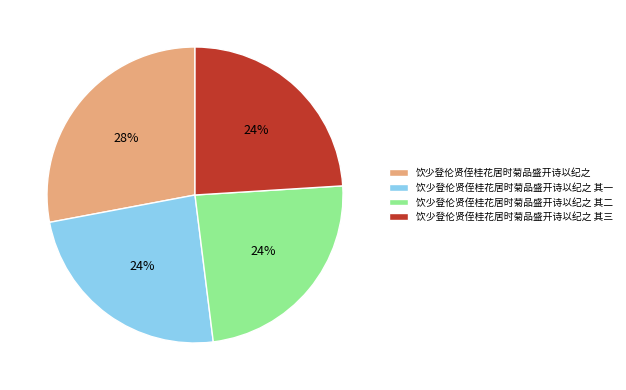

Between 饮少登伦贤侄桂花居时菊品盛开诗以纪之 其一 and 饮少登伦贤侄桂花居时菊品盛开诗以纪之, which is larger?

饮少登伦贤侄桂花居时菊品盛开诗以纪之